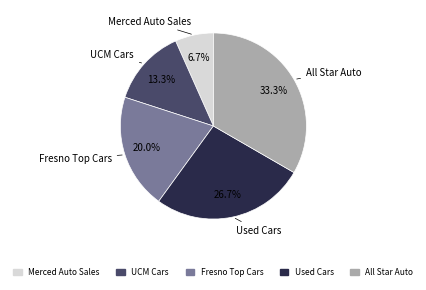

Between All Star Auto and Used Cars, which is larger?

All Star Auto